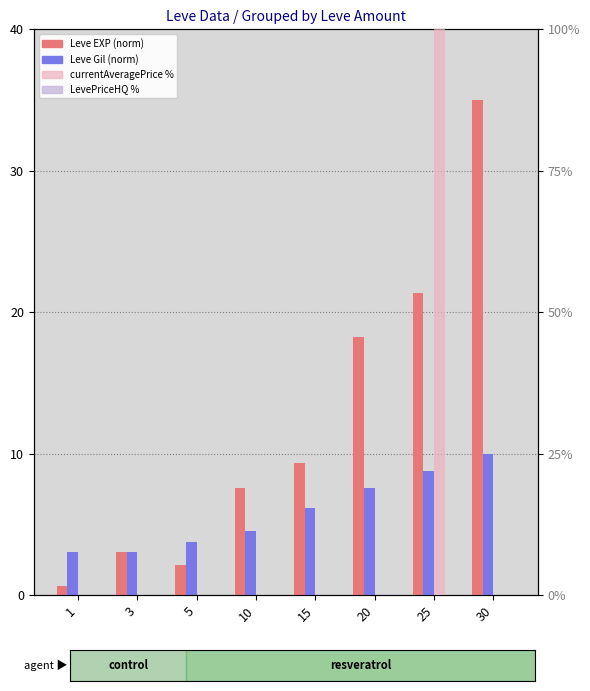

Is the value of LevePriceHQ % at 25 greater than the value of Leve Gil (norm) at 10?

No